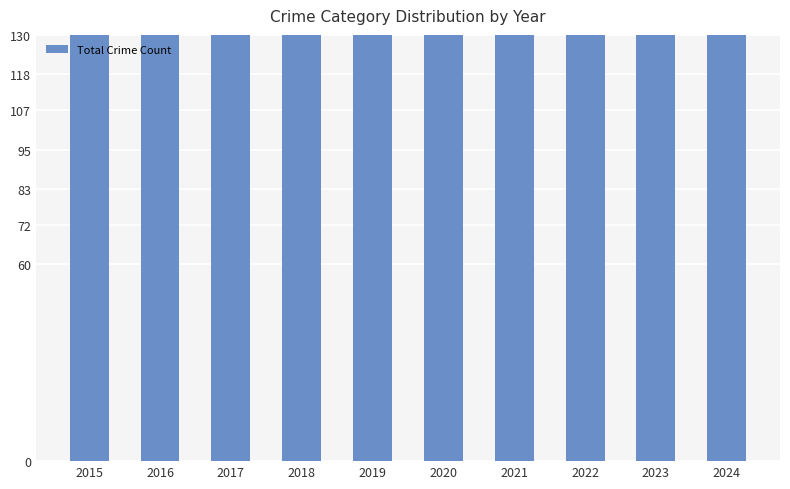

What is the change in value from 2015 to 2024?

+72